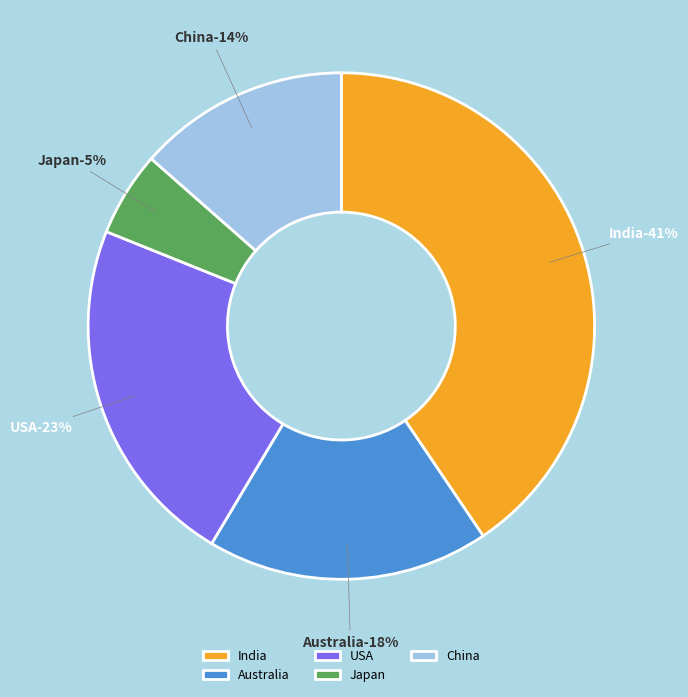

To the nearest percent, what is the average slice percentage?

20%